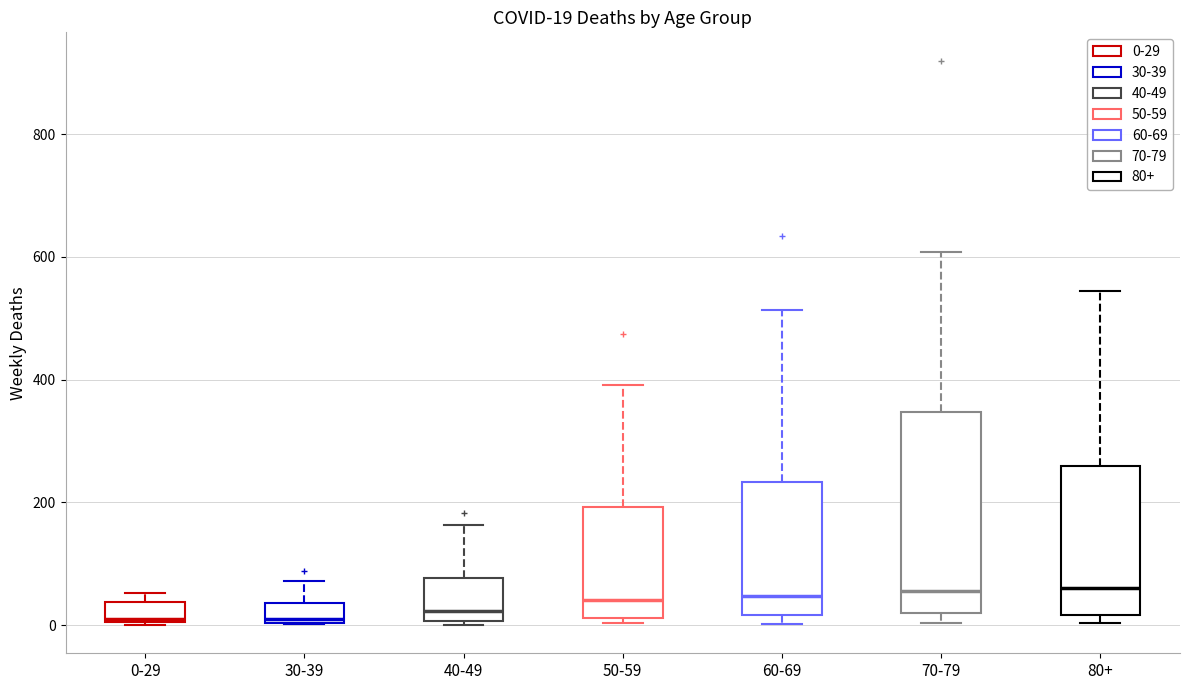

Which box is the tallest, from its lower edge to its upper edge?

70-79